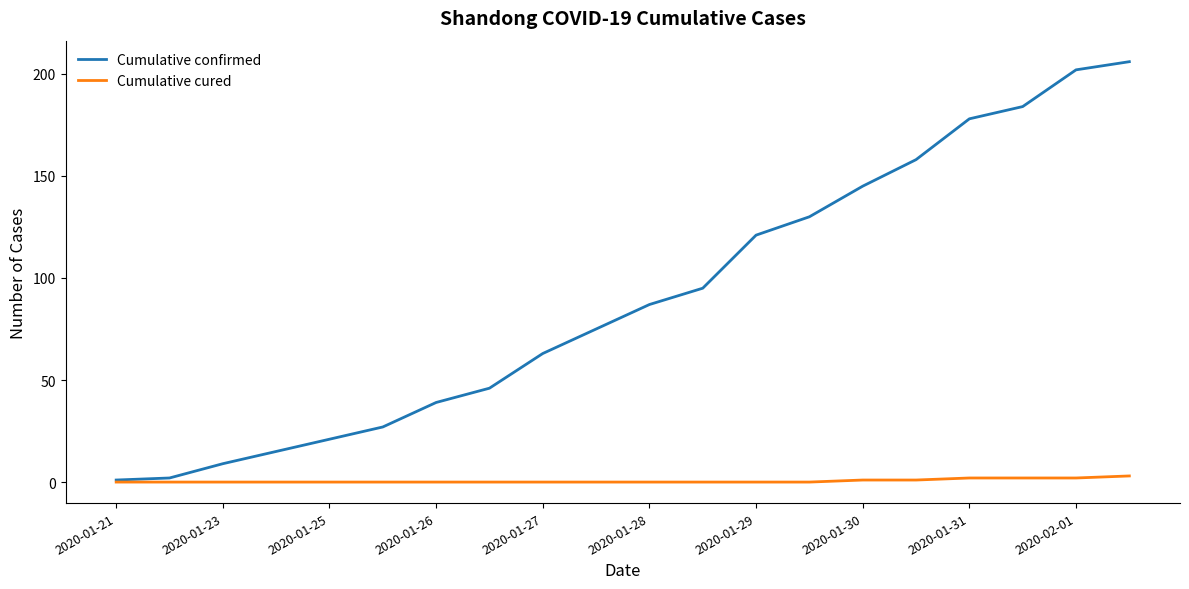

Which series has the largest total across all categories?

Cumulative confirmed